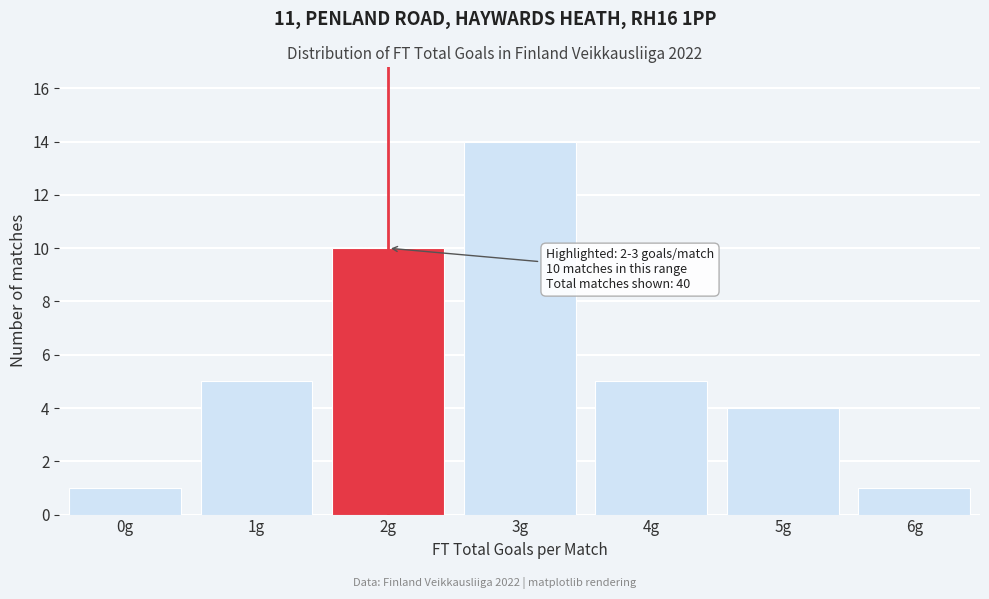

Reading left to right, what are all the values shown in this chart?

0g=1	1g=5	2g=10	3g=14	4g=5	5g=4	6g=1